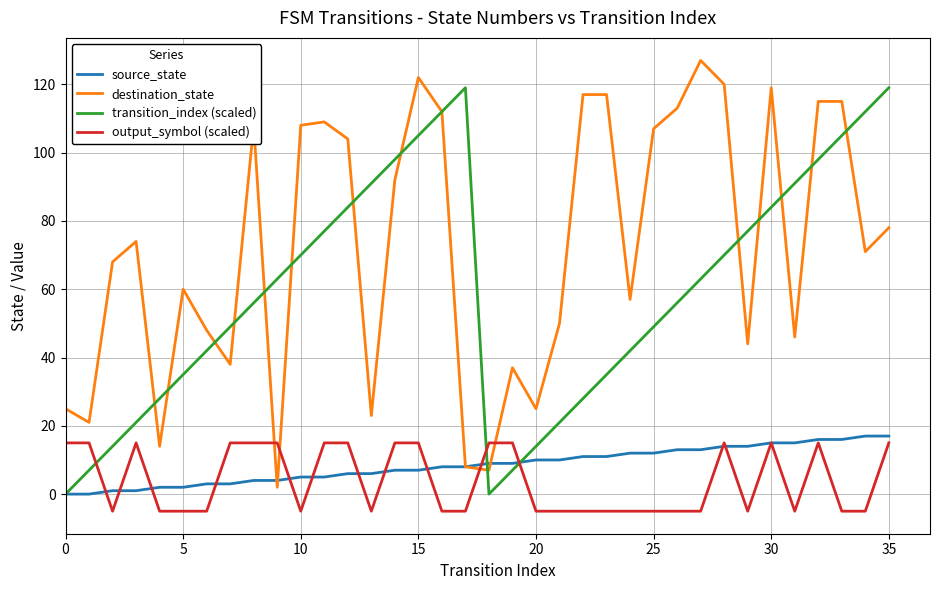

What is the difference between the maximum and minimum values in the output_symbol (scaled) series?

20